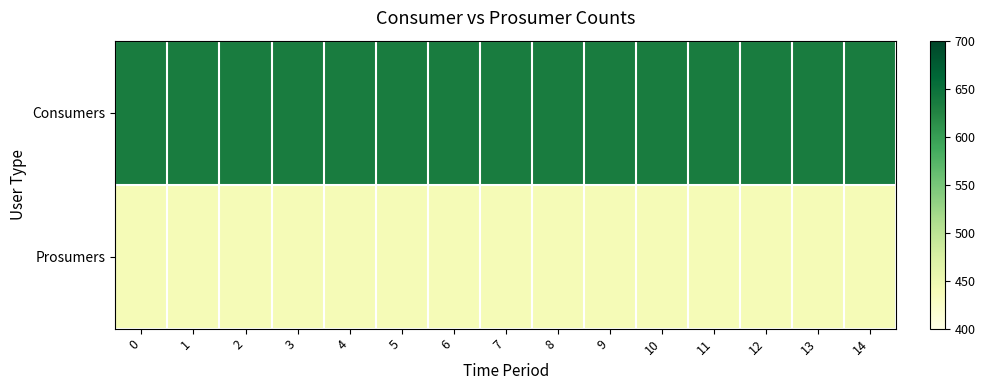

Rank the series by their average value, from lowest to highest.

Prosumers, Consumers